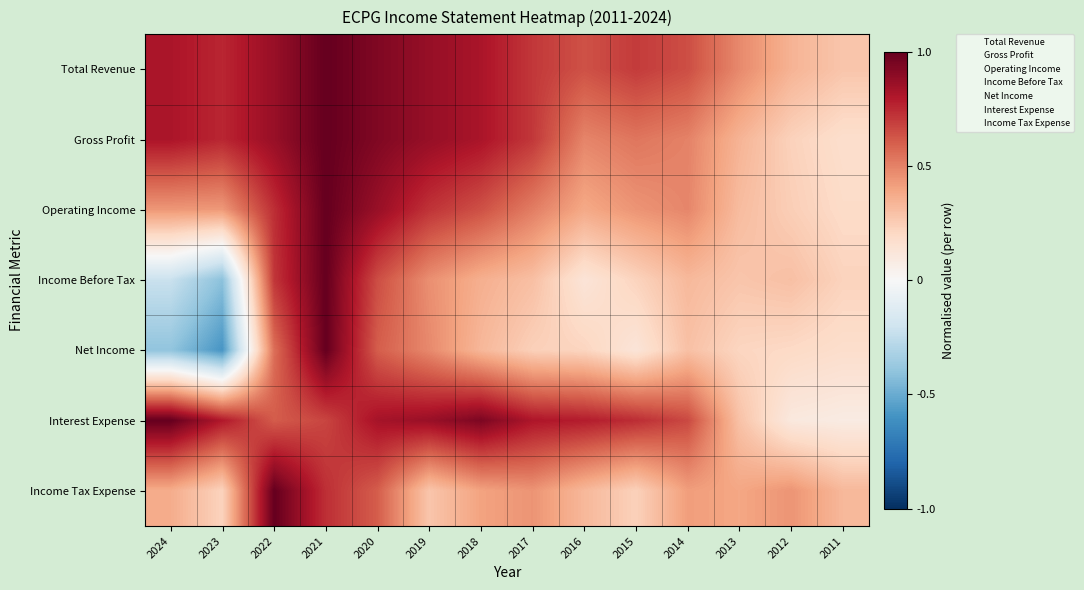

What is the total value across all series at 2024?

2.8